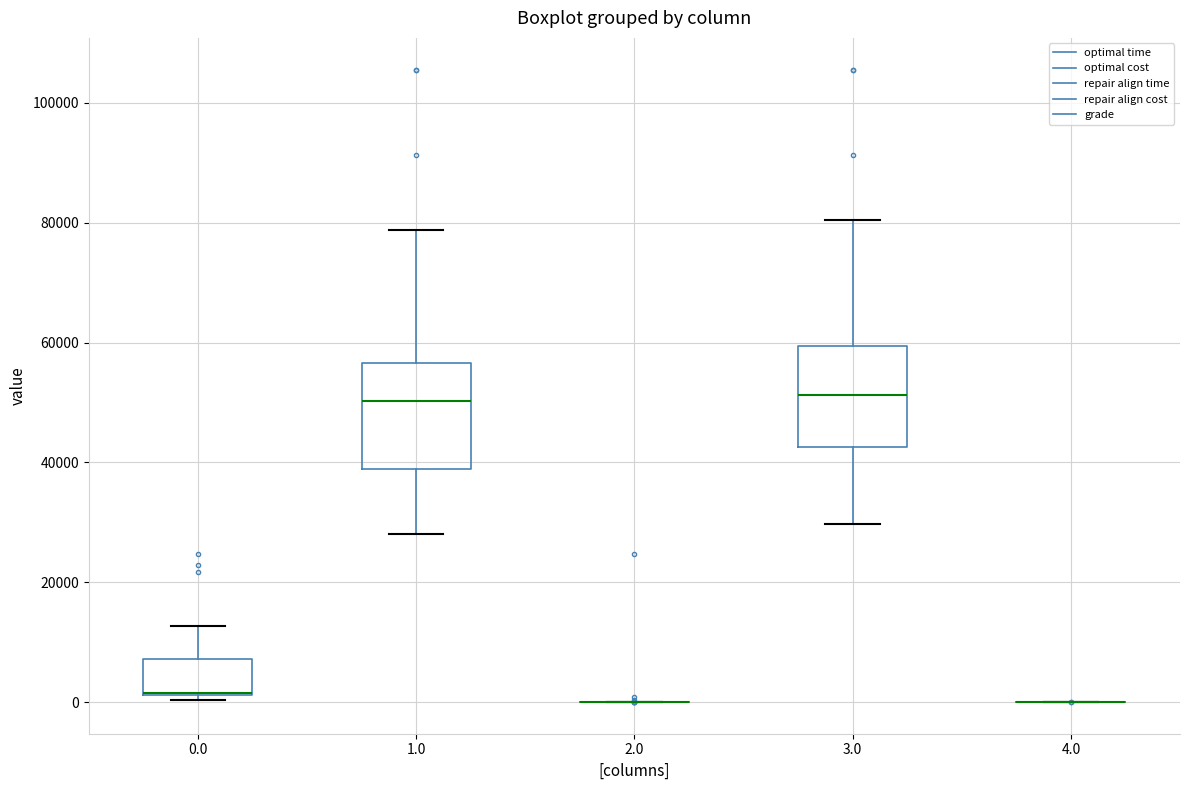

Reading left to right, transcribe this box plot: for each box, give where its median line is, the range the box spans, and where its two whiskers end, as read against the y-axis. The values are not printed on the chart, so give them approximately, as read against the axis.

0.0: median 2000 (drawn on the box's lower edge), box 2000 to 8000, whiskers 0 to 12000
1.0: median 50000, box 38000 to 56000, whiskers 28000 to 78000
2.0: box collapsed to a line at 0, whiskers 0 to 0
3.0: median 52000, box 42000 to 60000, whiskers 30000 to 80000
4.0: box collapsed to a line at 0, whiskers 0 to 0